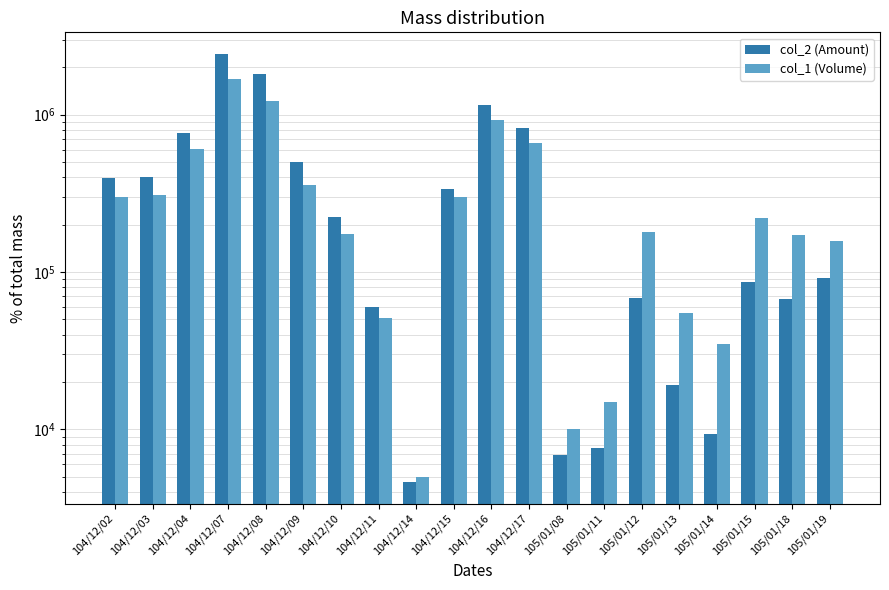

Rank the series at 105/01/19 from lowest to highest value.

col_2 (Amount), col_1 (Volume)